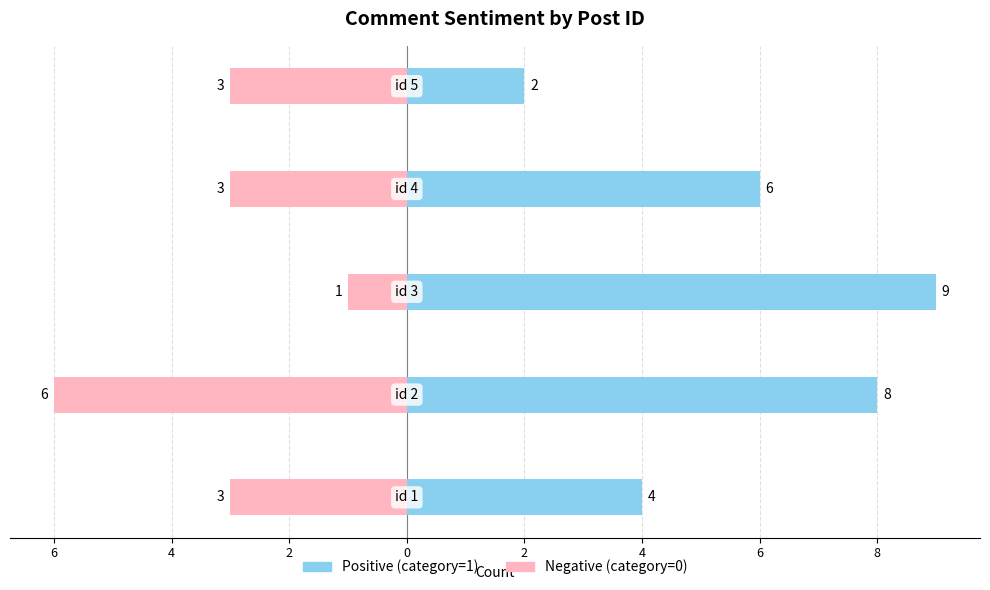

List the series in order of their peak value, highest first.

Positive (category=1), Negative (category=0)